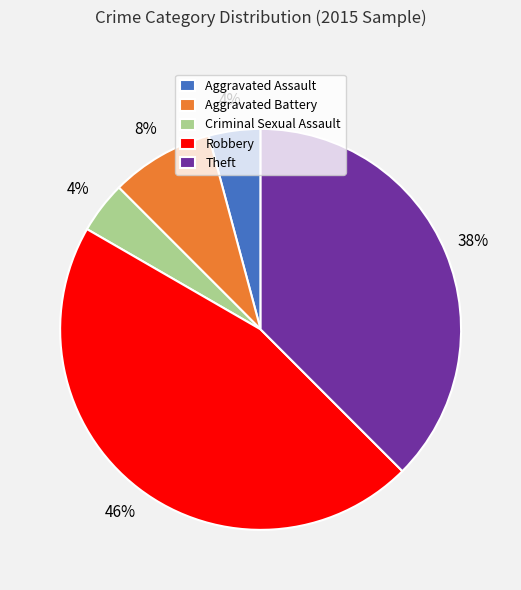

What is the largest slice in the pie chart?

Robbery